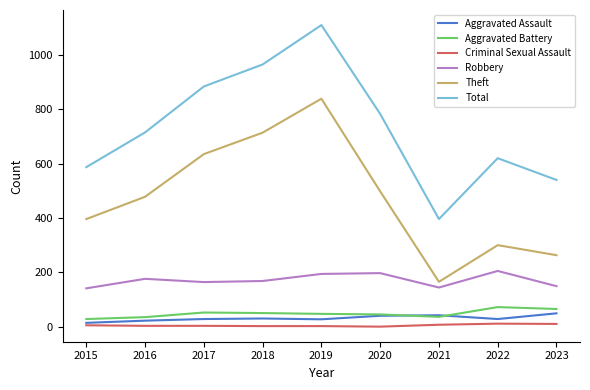

Which series has the widest spread of values?

Total